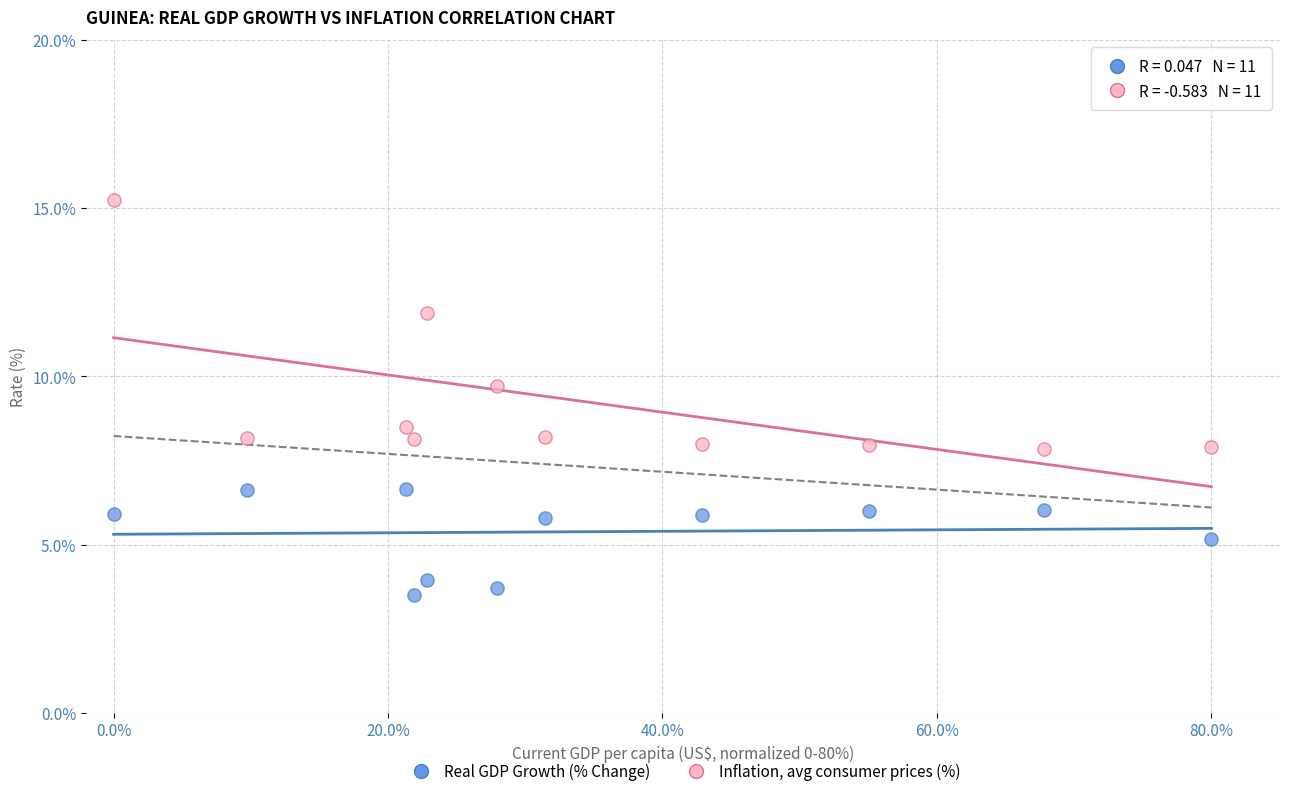

Which series has the widest spread of Y values?

Inflation, avg consumer prices (%)